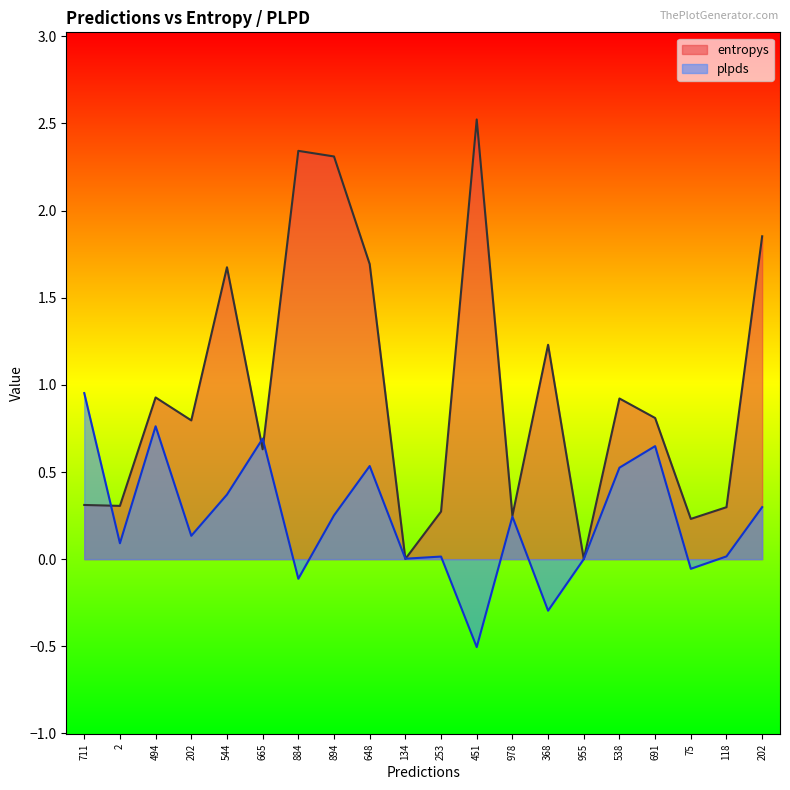

Between which two adjacent categories do entropys and plpds first intersect?

711 and 2